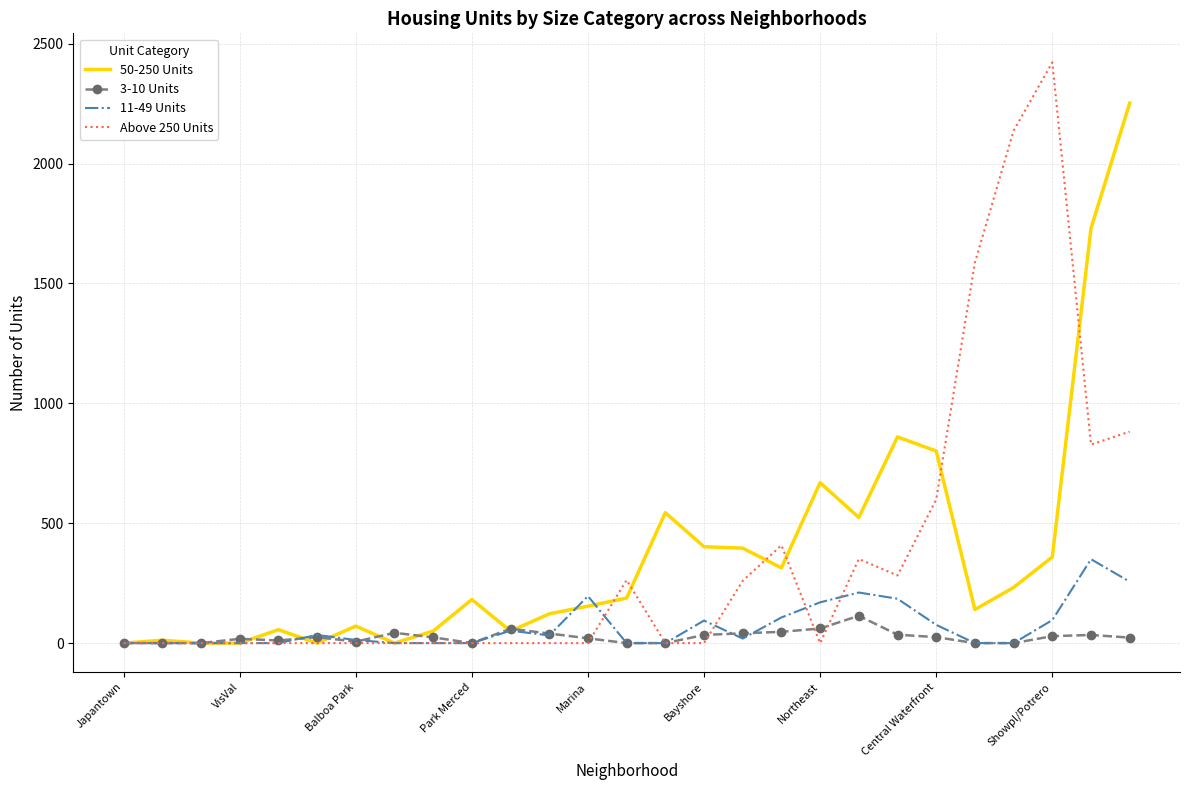

List the series in order of their peak value, lowest first.

3-10 Units, 11-49 Units, 50-250 Units, Above 250 Units